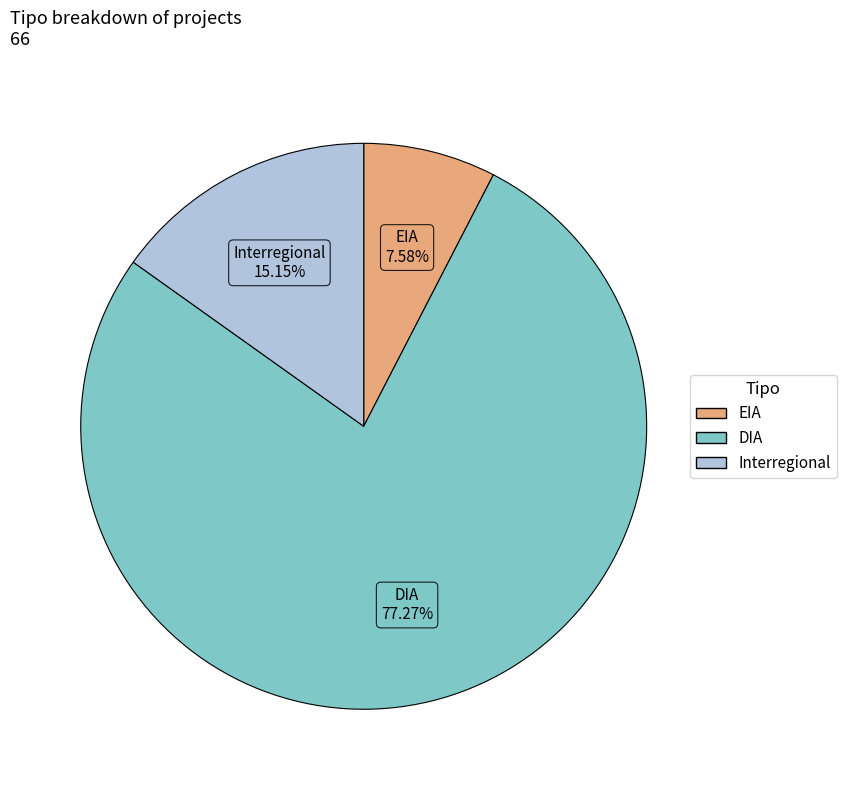

The DIA slice represents 70% of the pie. True or false?

False